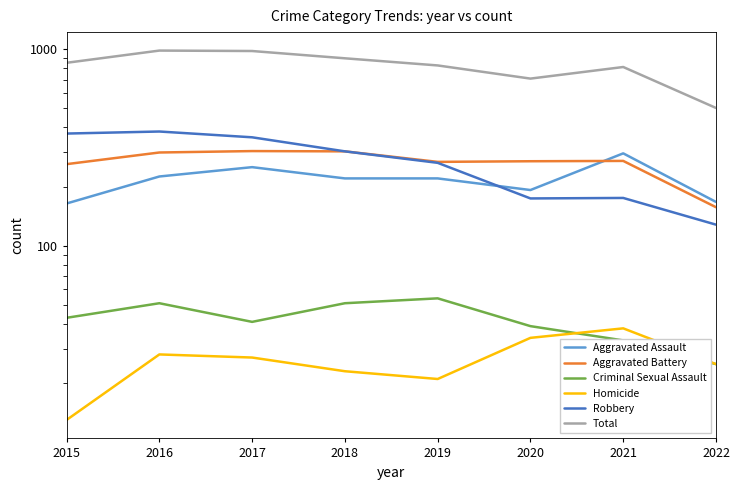

Between 2019 and 2022, which series saw the biggest shift?

Total